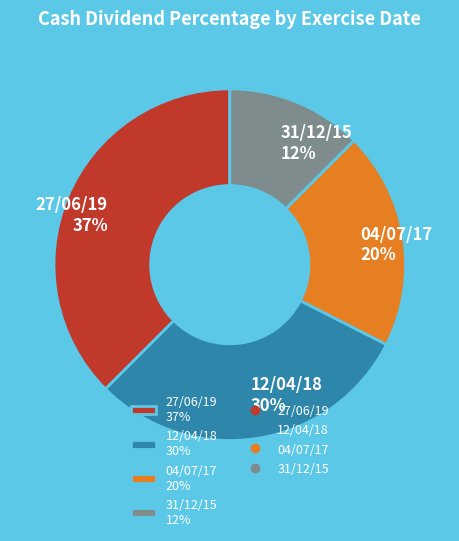

Rank the categories by value from lowest to highest.

31/12/15, 04/07/17, 12/04/18, 27/06/19